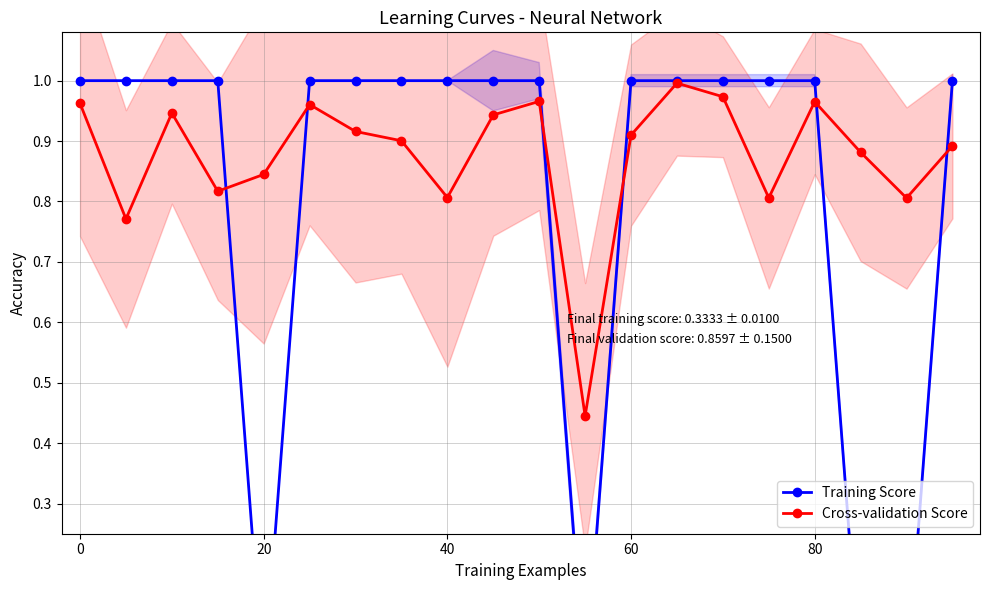

True or false: Cross-validation Score has a value of 0.2 at 80.

False